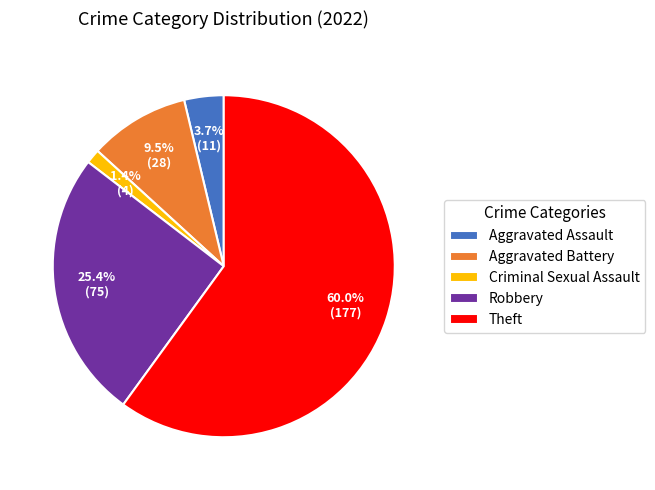

To the nearest percent, what is the average slice percentage?

20%